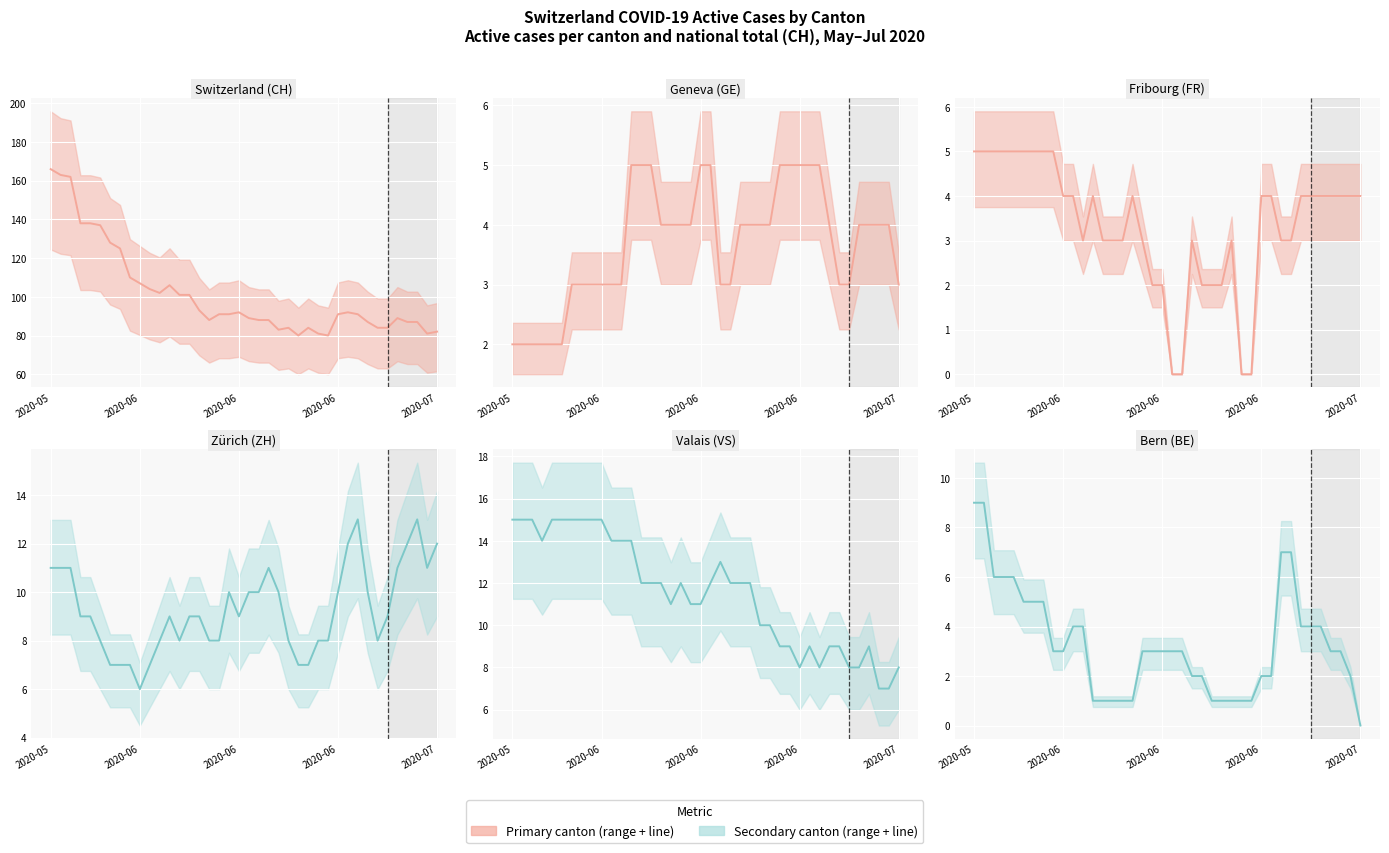

Is it true that FR equals 3 at 33?

False